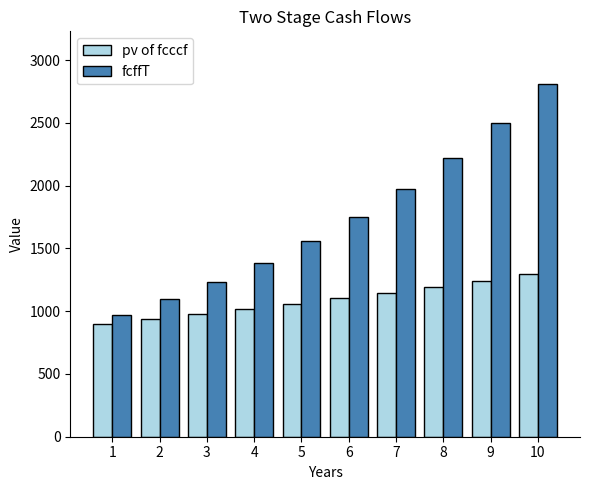

The fcffT series shows 1094.8 at 2. True or false?

True